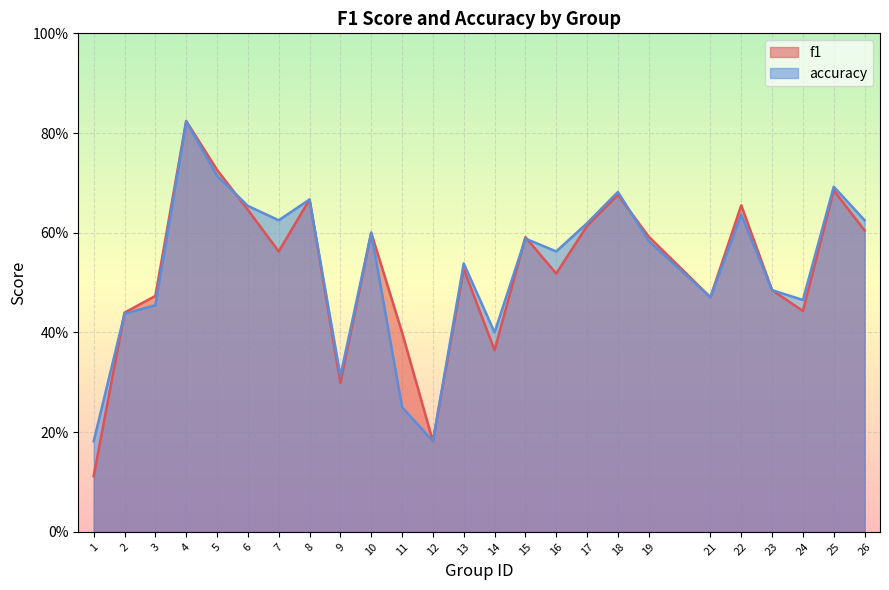

What is the maximum value shown in the chart?

0.8